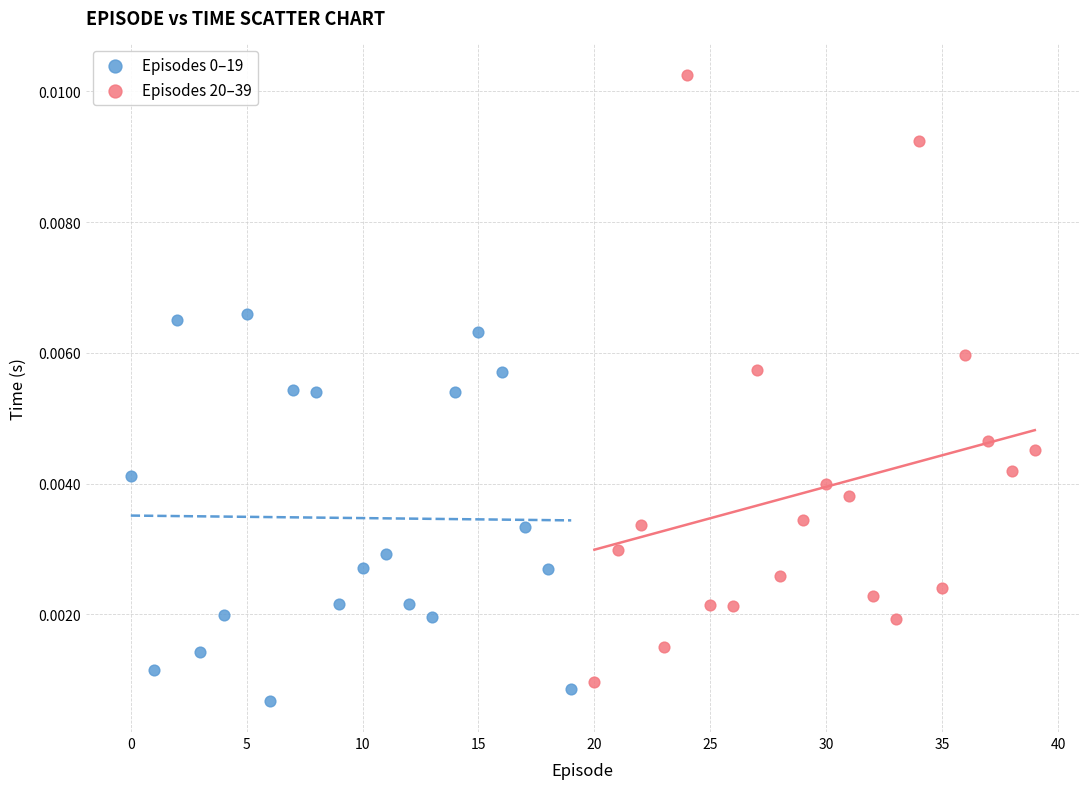

Which series has the widest spread of Y values?

Episodes 20–39